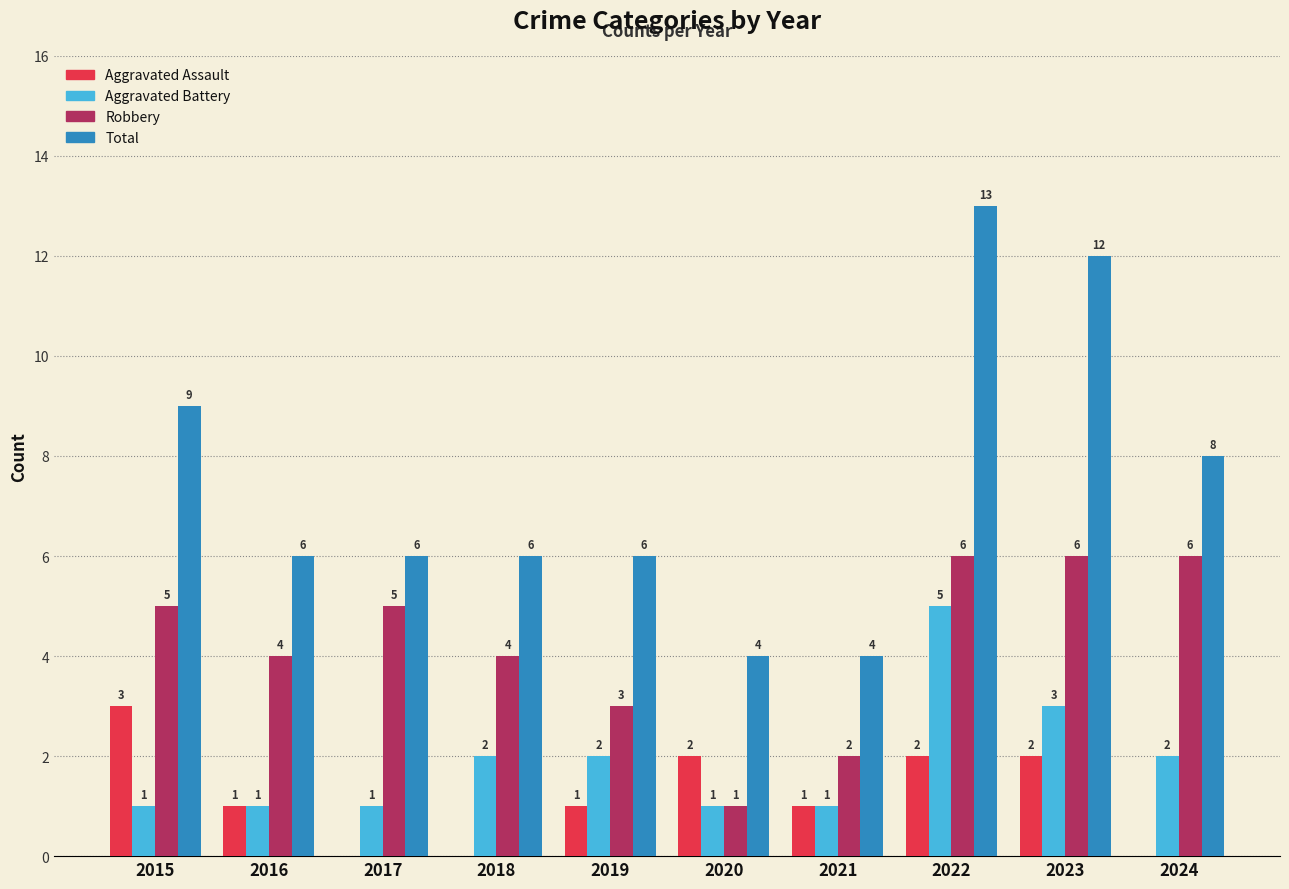

At which category is the sum across all series the highest?

2022